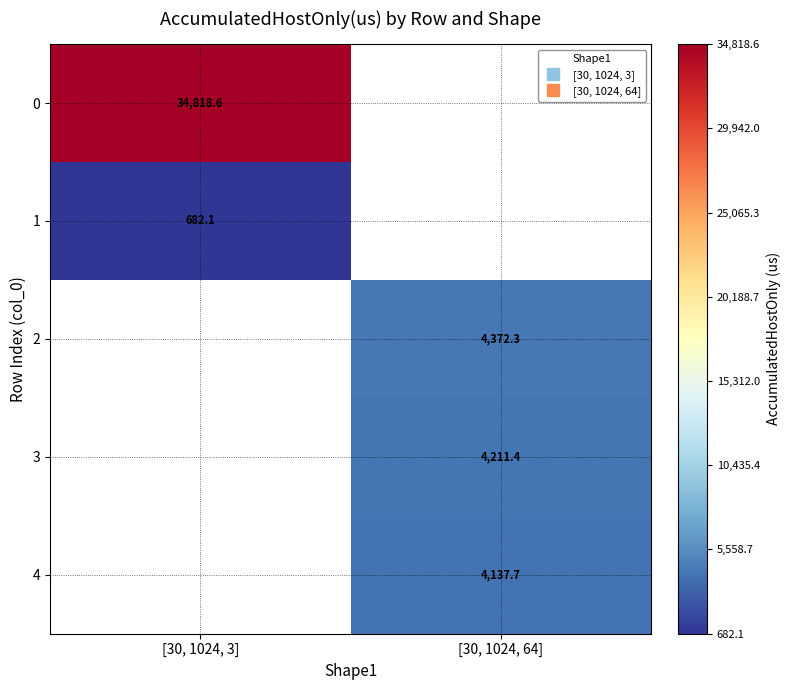

At how many categories does at least one series exceed 27697?

1